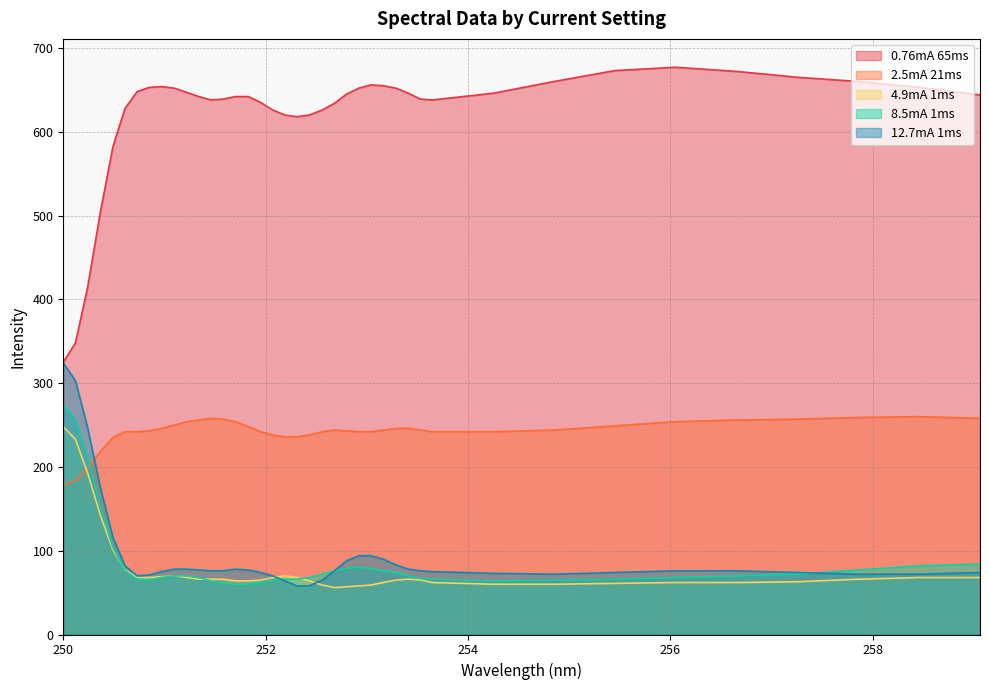

What are all the series names shown in the legend?

0.76mA 65ms, 2.5mA 21ms, 4.9mA 1ms, 8.5mA 1ms, 12.7mA 1ms